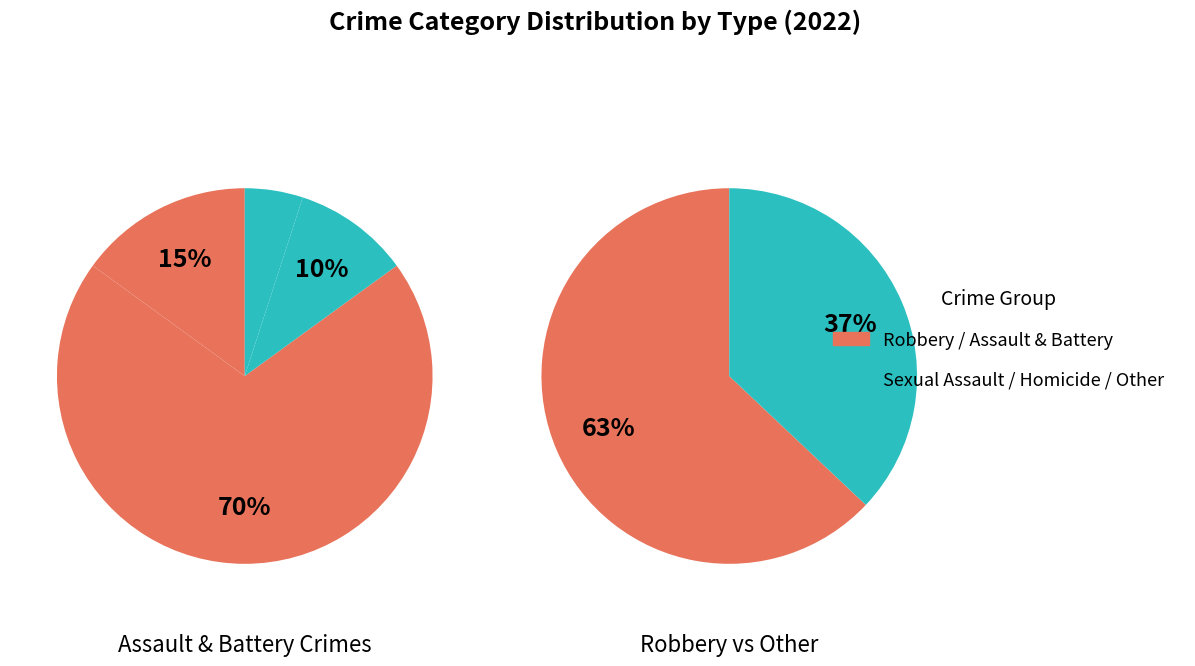

Which category has the biggest portion of the pie?

Robbery